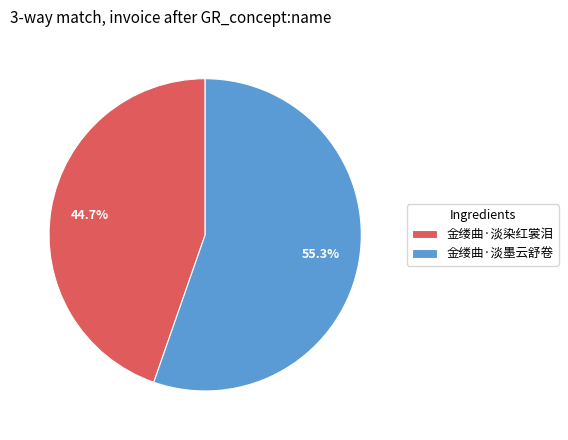

To the nearest percent, what is the difference between the largest and smallest slice percentages?

11%